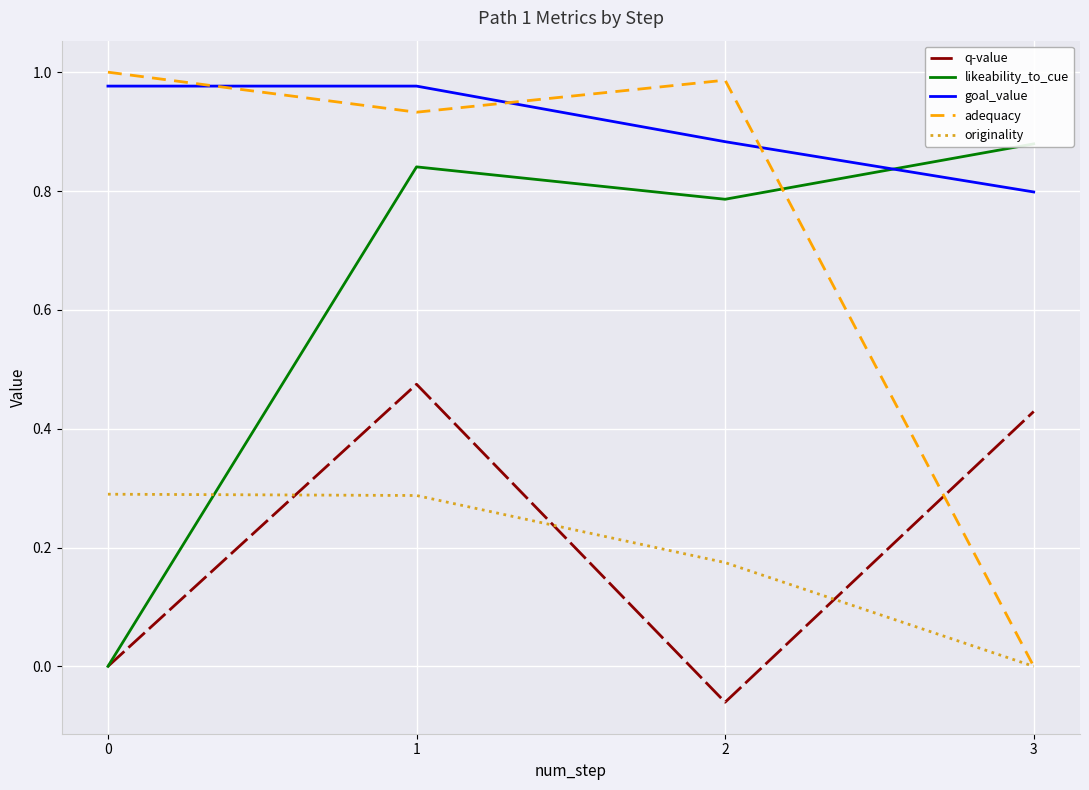

Where is the first local minimum for q-value?

2